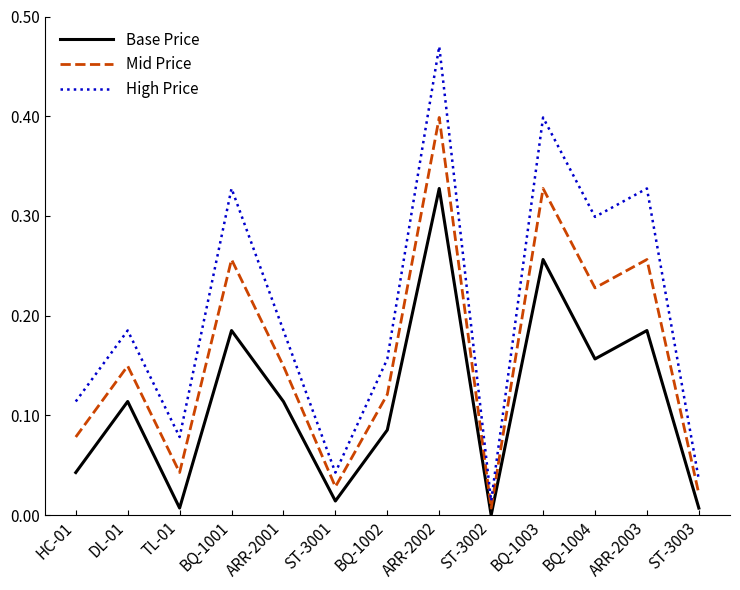

Rank the series by their average value, from highest to lowest.

High Price, Mid Price, Base Price